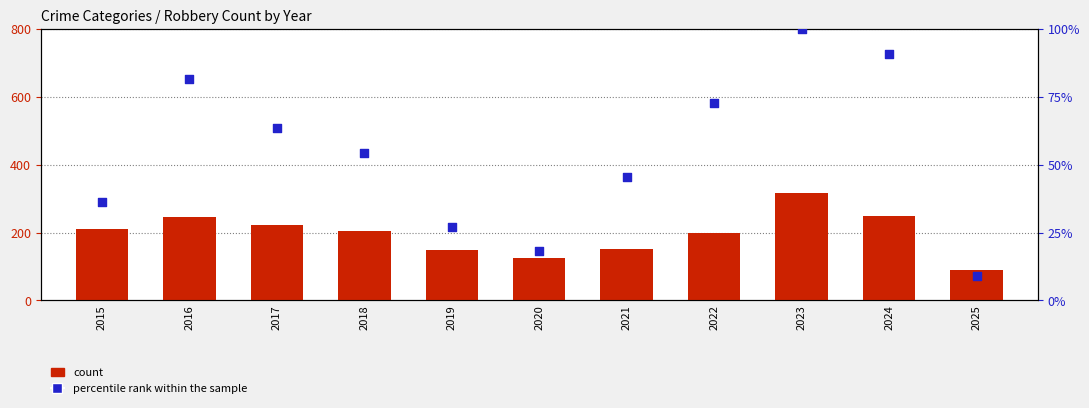

What are all the series names shown in the legend?

count, percentile rank within the sample